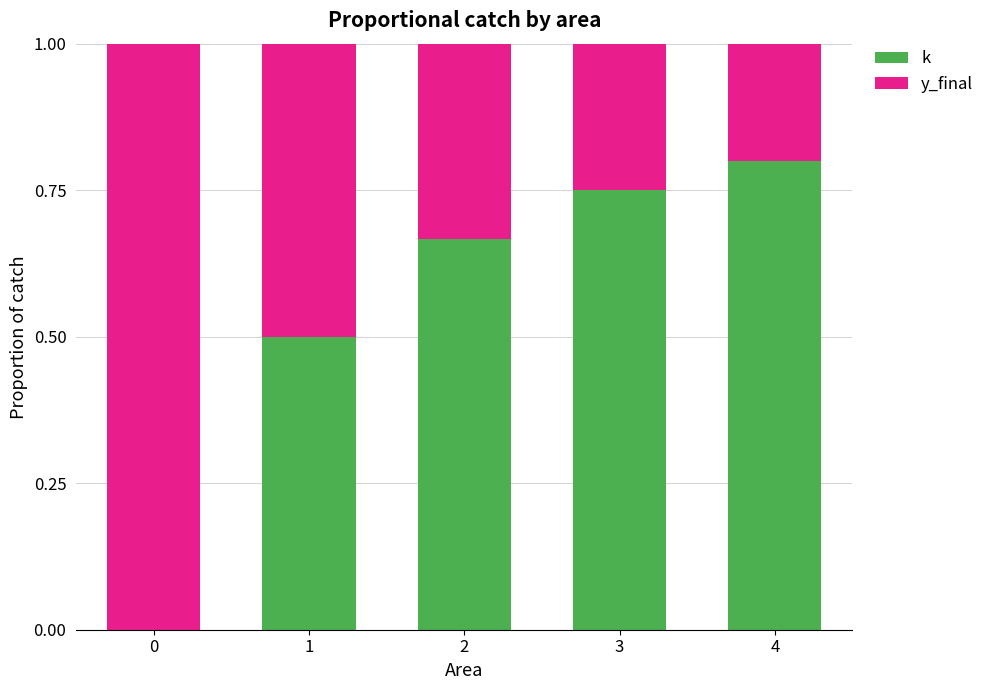

What is the total value across all series at 1?

1.0